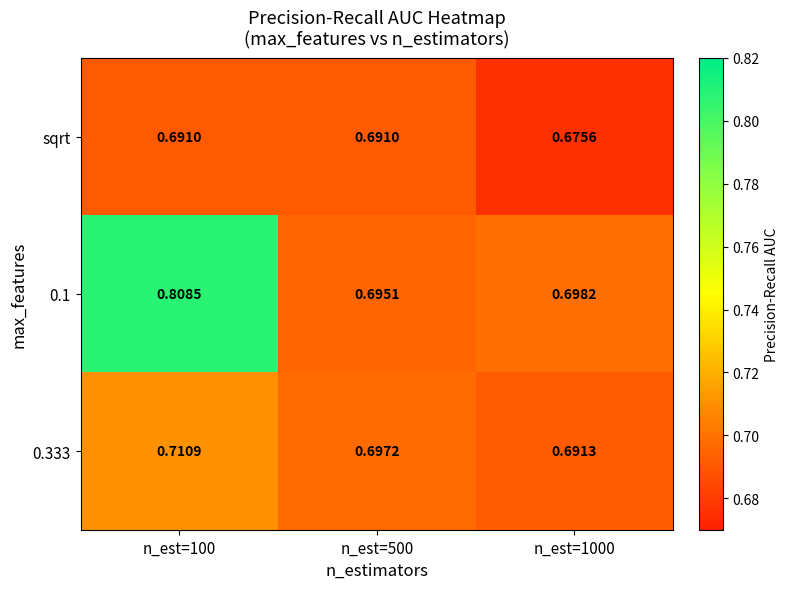

Between n_est=500 and n_est=1000, which series saw the biggest shift?

sqrt